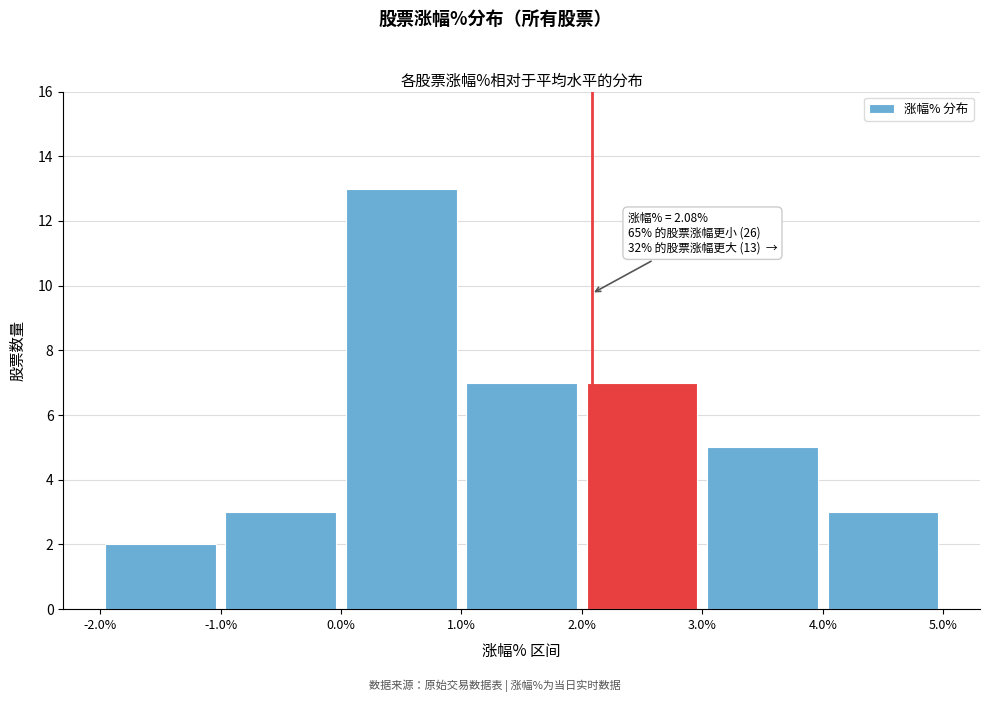

Which range on the x-axis has the tallest bar?

0.0% to 1.0%